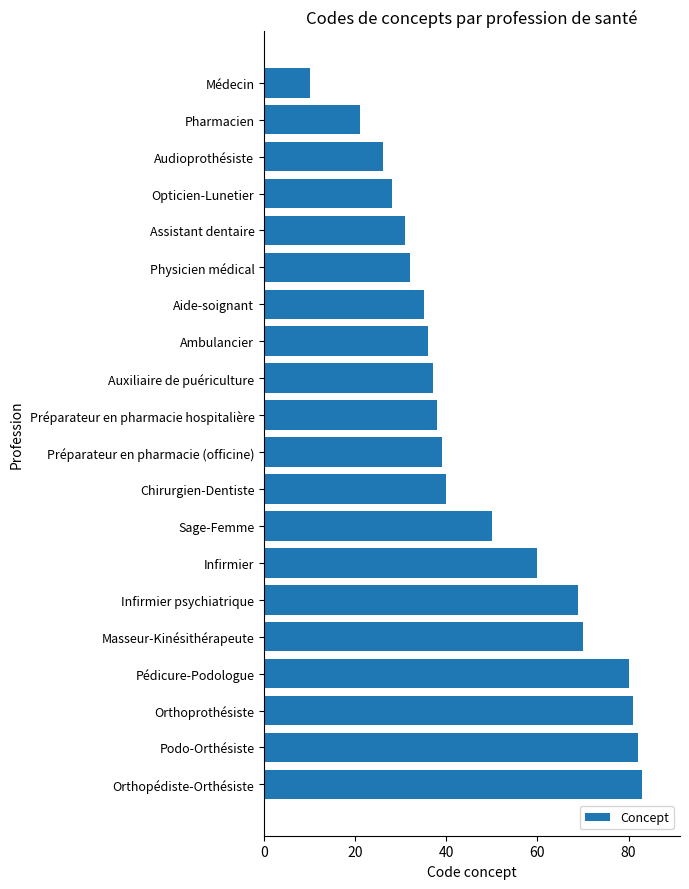

Approximately how many times larger is the value at Opticien-Lunetier compared to Préparateur en pharmacie (officine)?

0.7